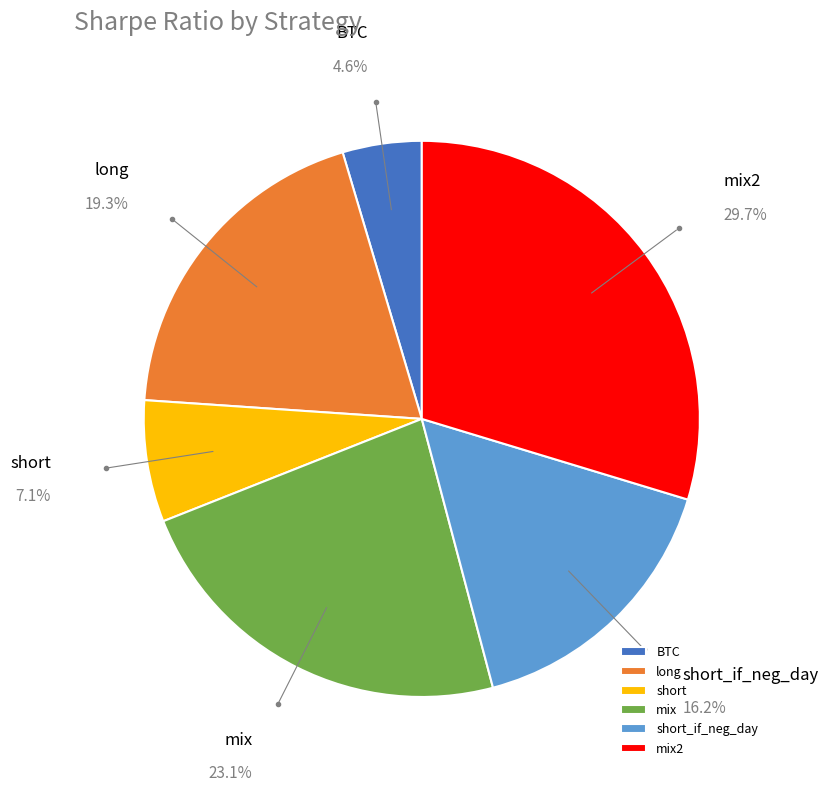

Is there a majority slice in this chart?

No